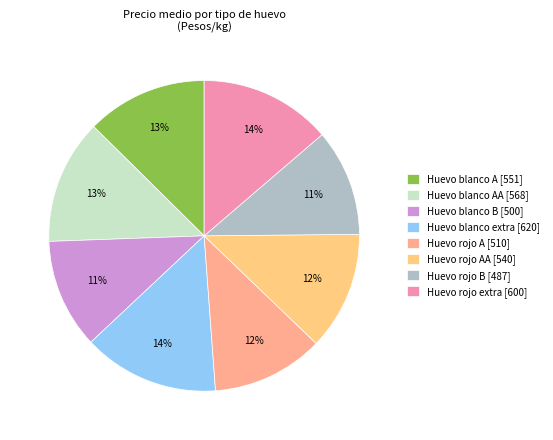

What is the largest slice in the pie chart?

Huevo blanco extra